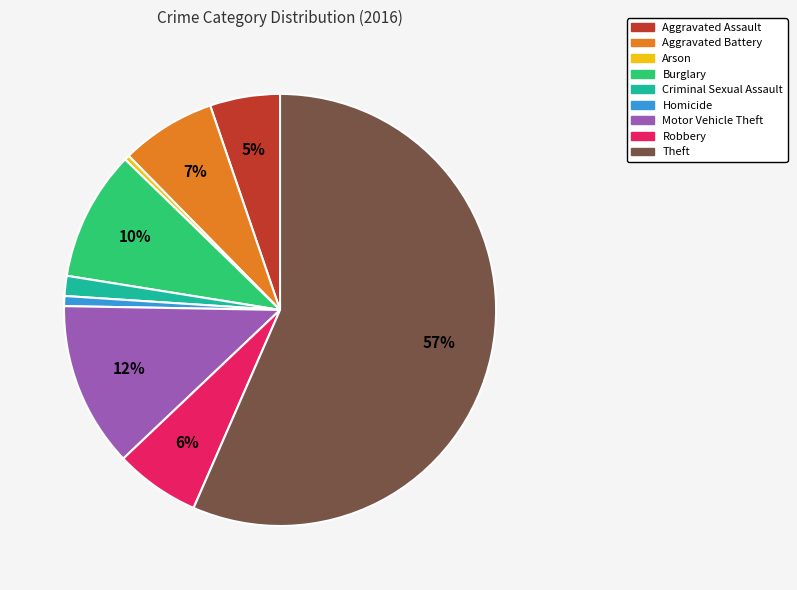

Do Arson and Aggravated Assault together represent more than half of the pie?

No